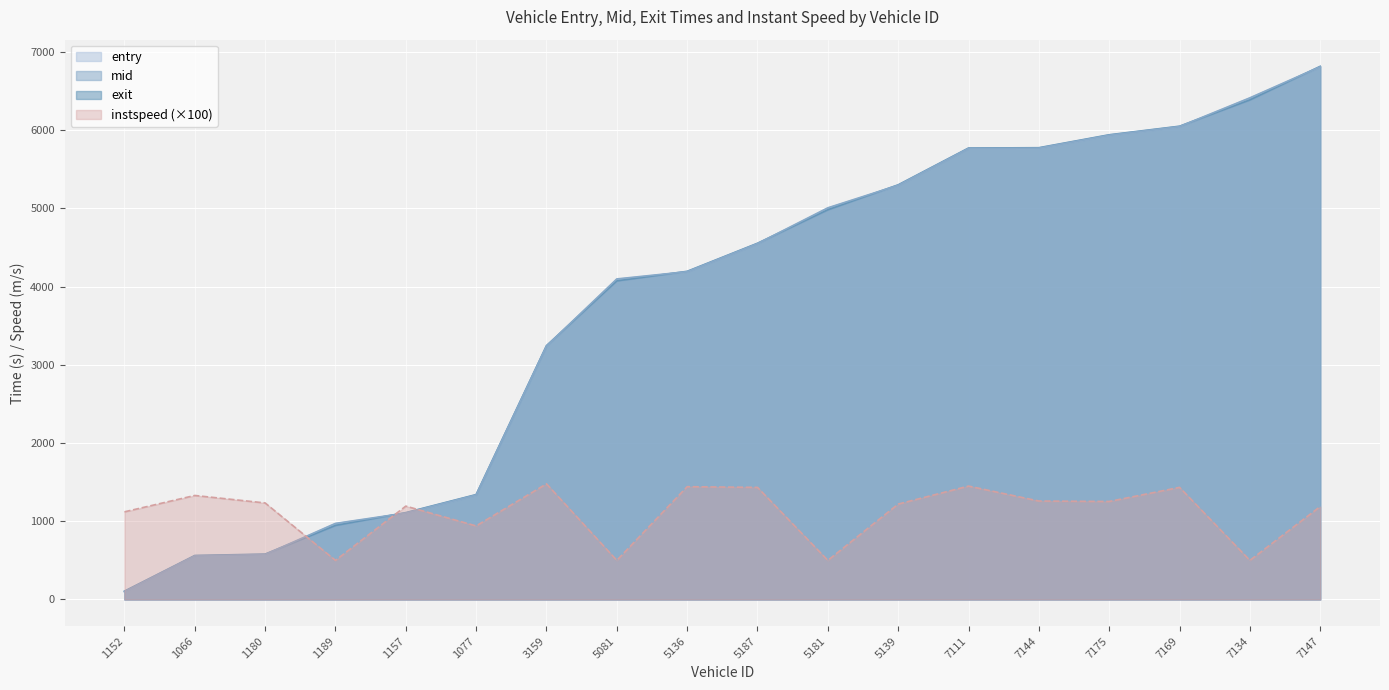

Which category has the lowest value across all series?

1152